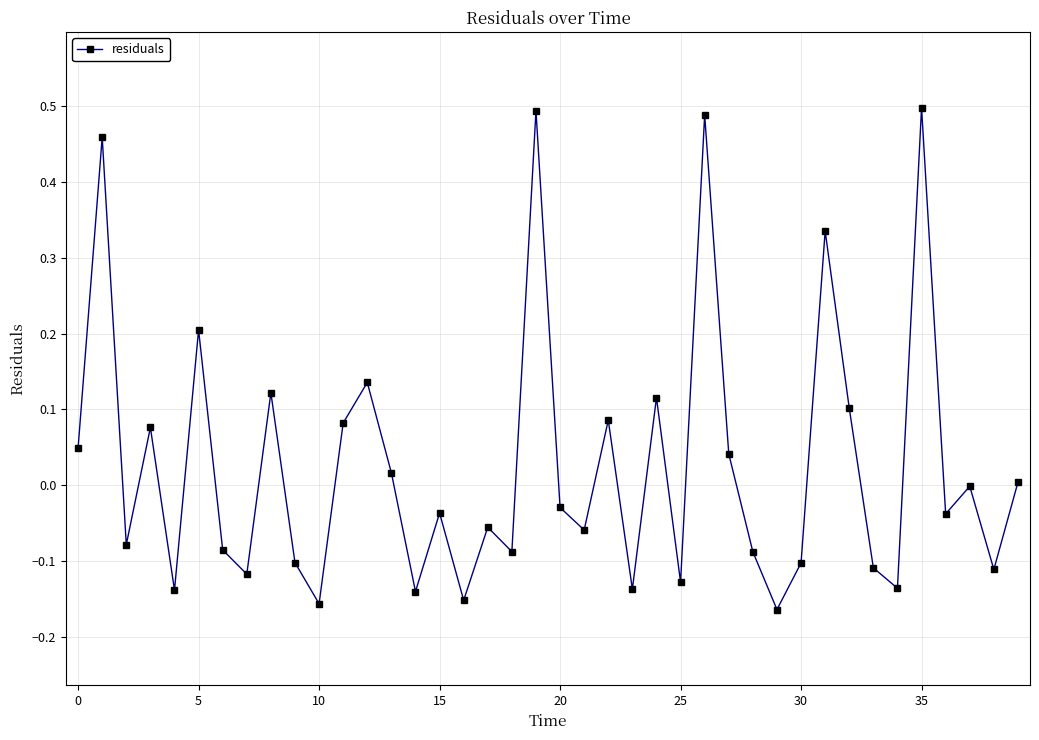

How many points are lower than both their immediate neighbors (excluding endpoints)?

14